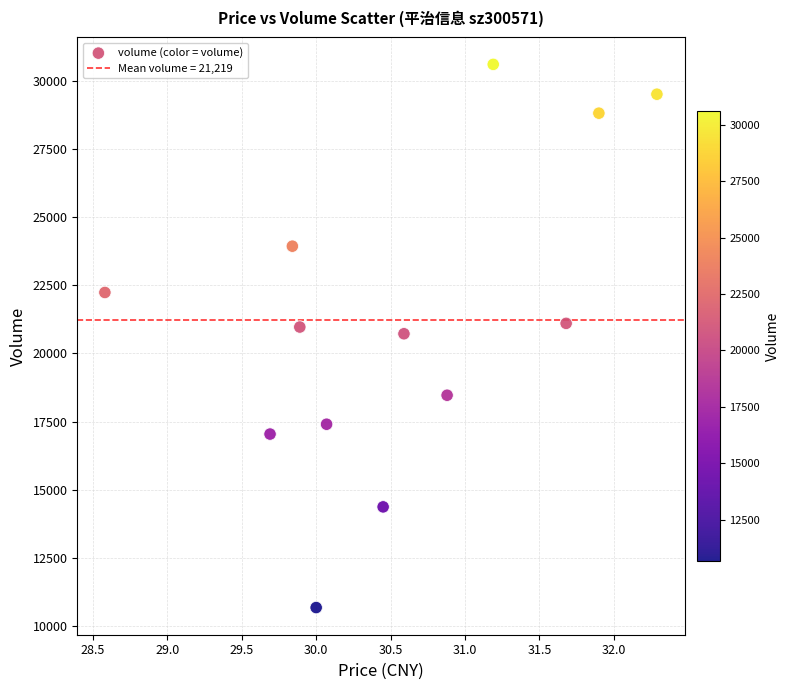

What is the range of Y values (max minus min)?

19934